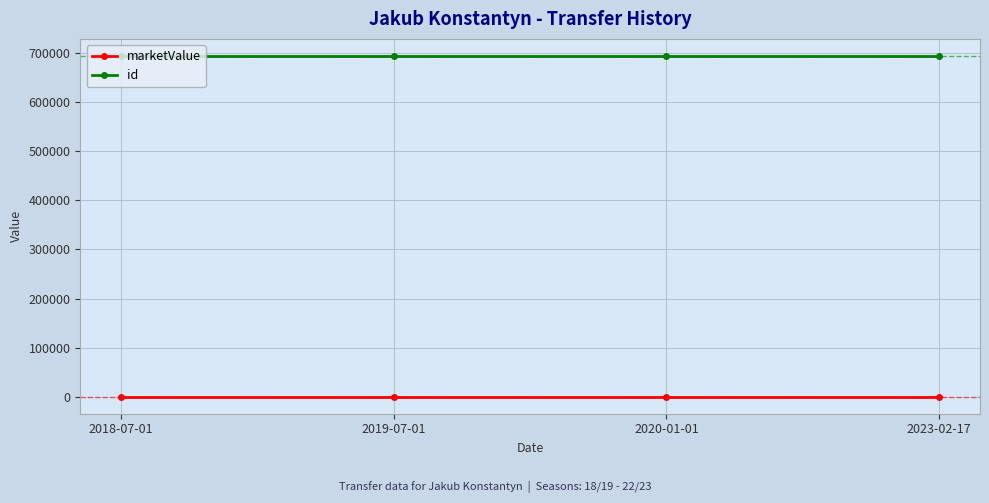

What are all the series names shown in the legend?

marketValue, id